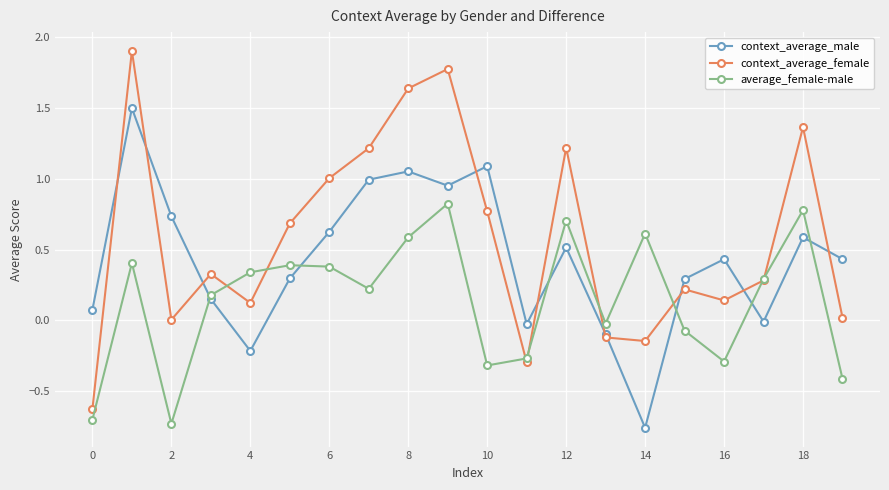

How many interior local valleys does the context_average_female series have?

5